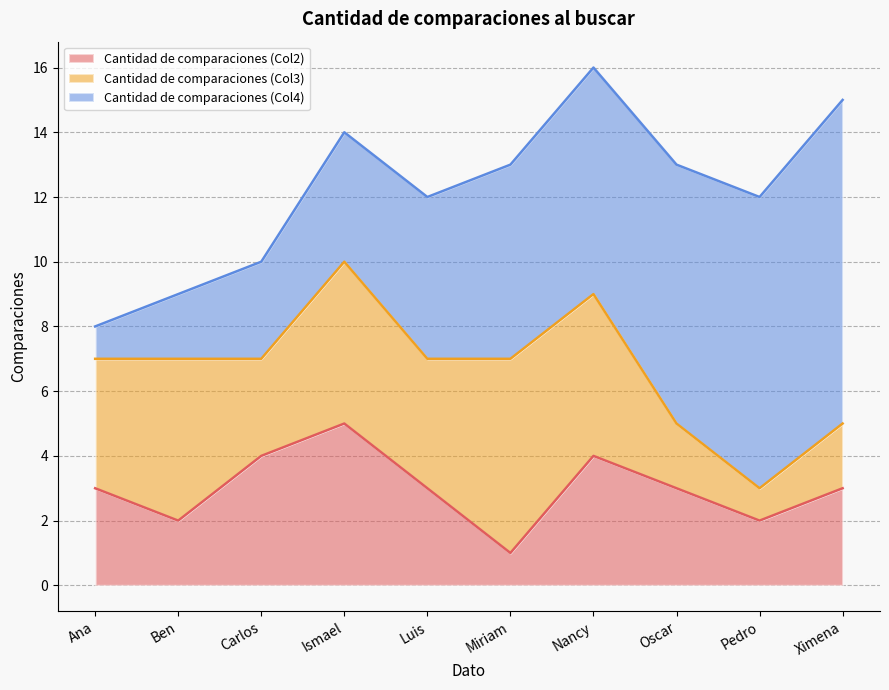

Count the number of categories in the chart.

10